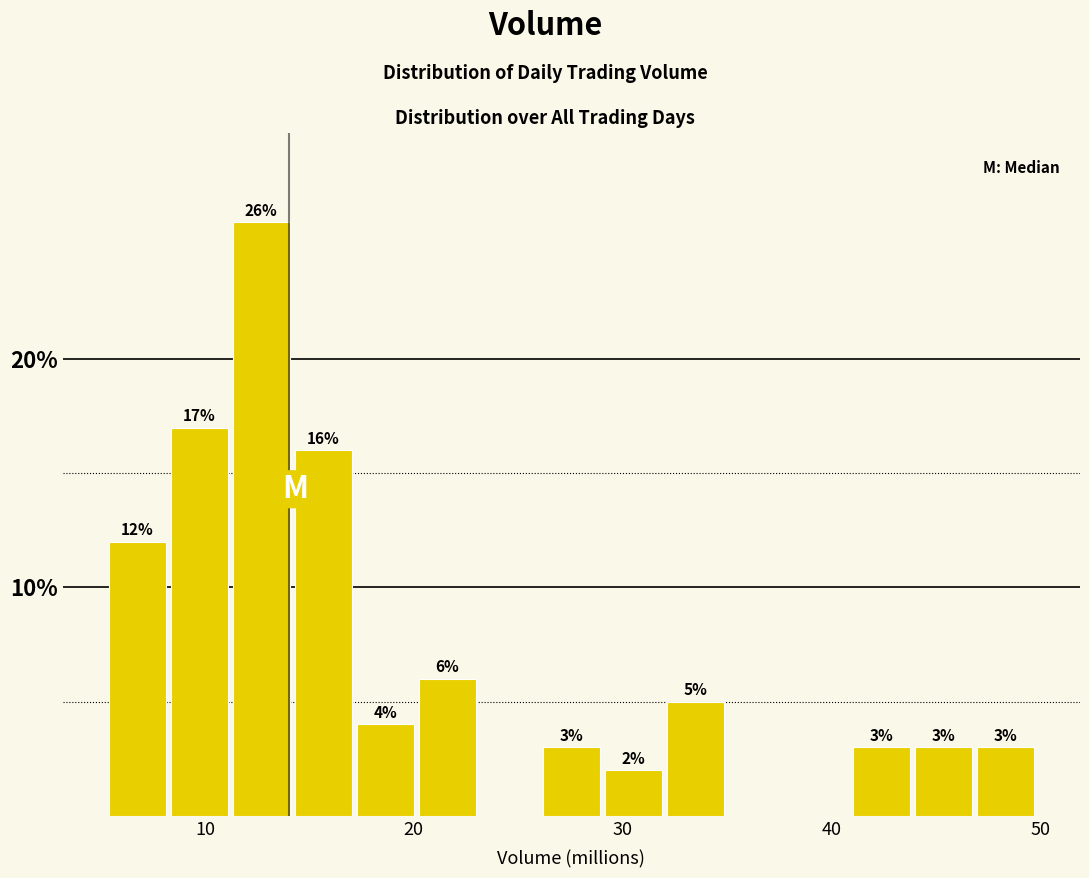

Read against the x-axis, roughly where is the centre of the tallest bar?

13